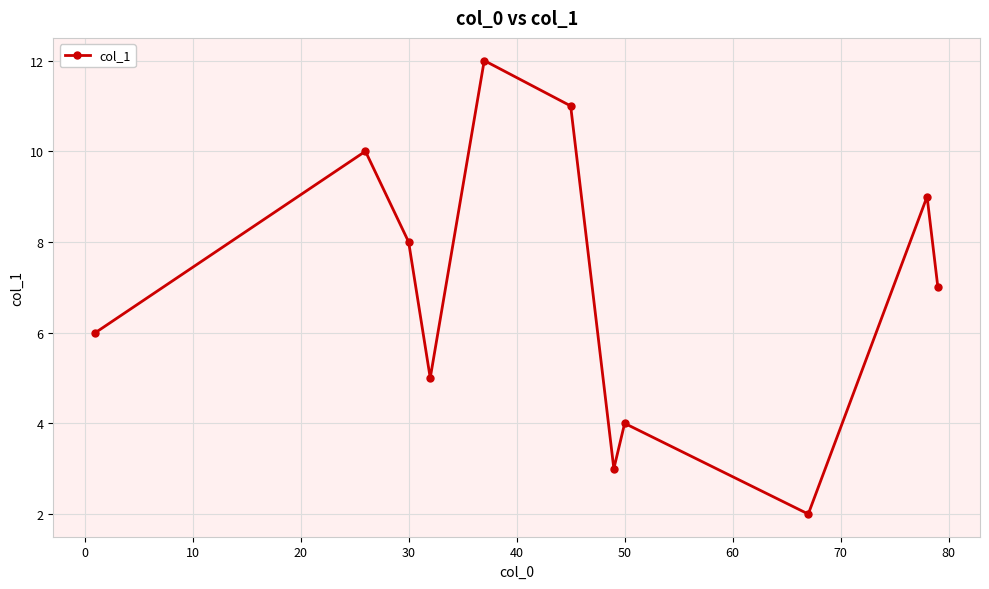

How many points are lower than both their immediate neighbors (excluding endpoints)?

3